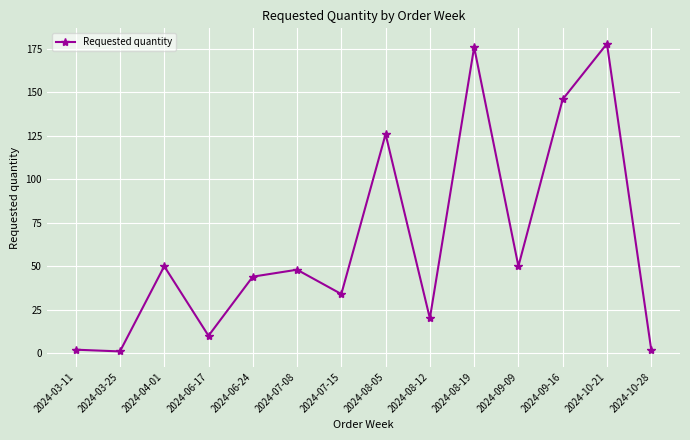

Reading left to right, what are all the values shown in this chart?

2024-03-11=2	2024-03-25=1	2024-04-01=50	2024-06-17=10	2024-06-24=44	2024-07-08=48	2024-07-15=34	2024-08-05=126	2024-08-12=20	2024-08-19=176	2024-09-09=50	2024-09-16=146	2024-10-21=178	2024-10-28=2